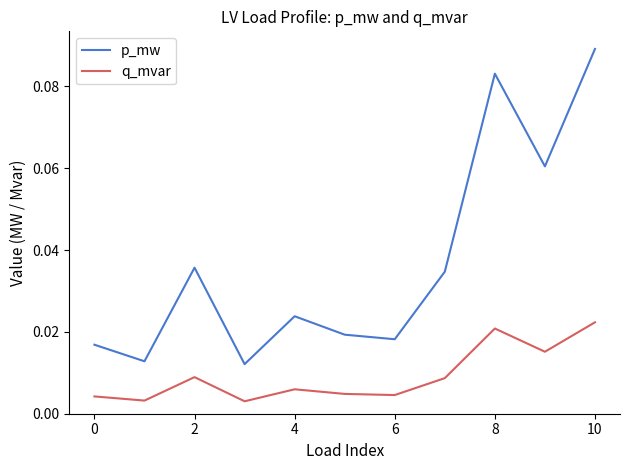

Which series has the widest spread of values?

p_mw